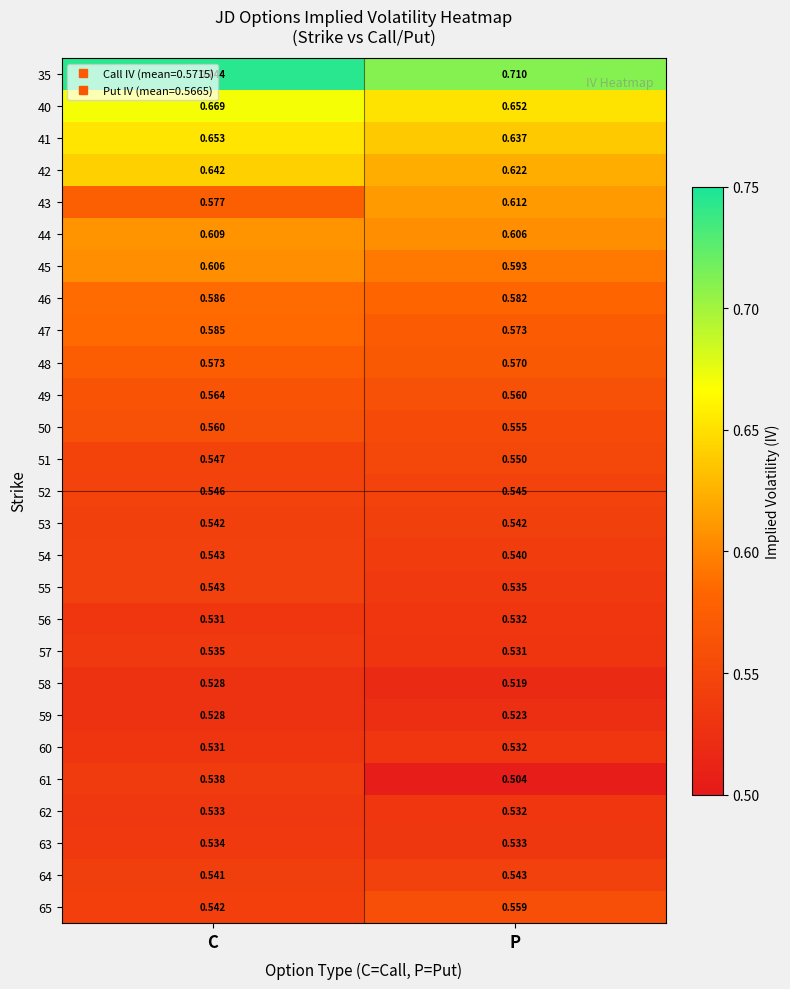

At which label does 56 reach its minimum?

C